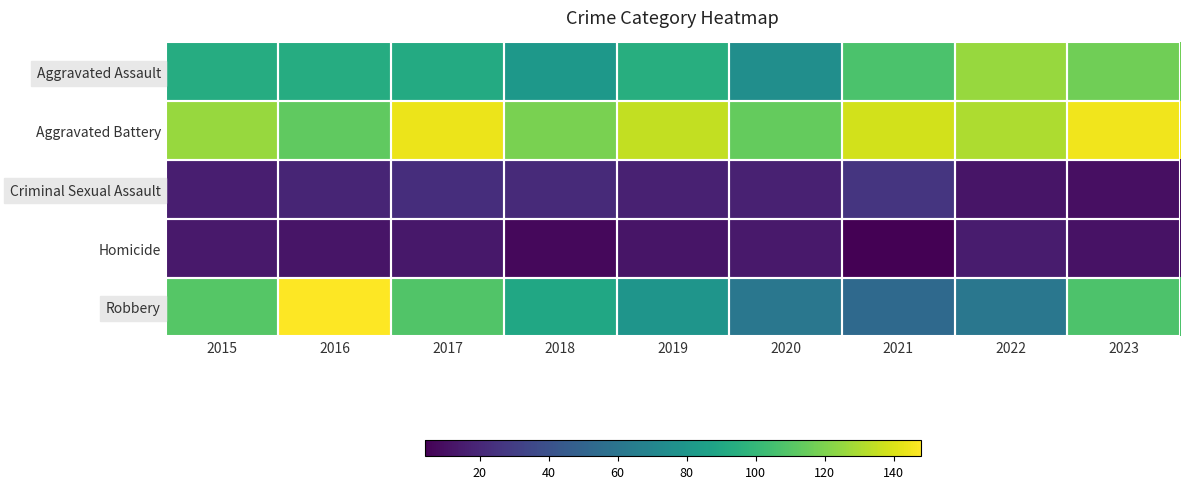

What is the total value across all series at 2016?

385